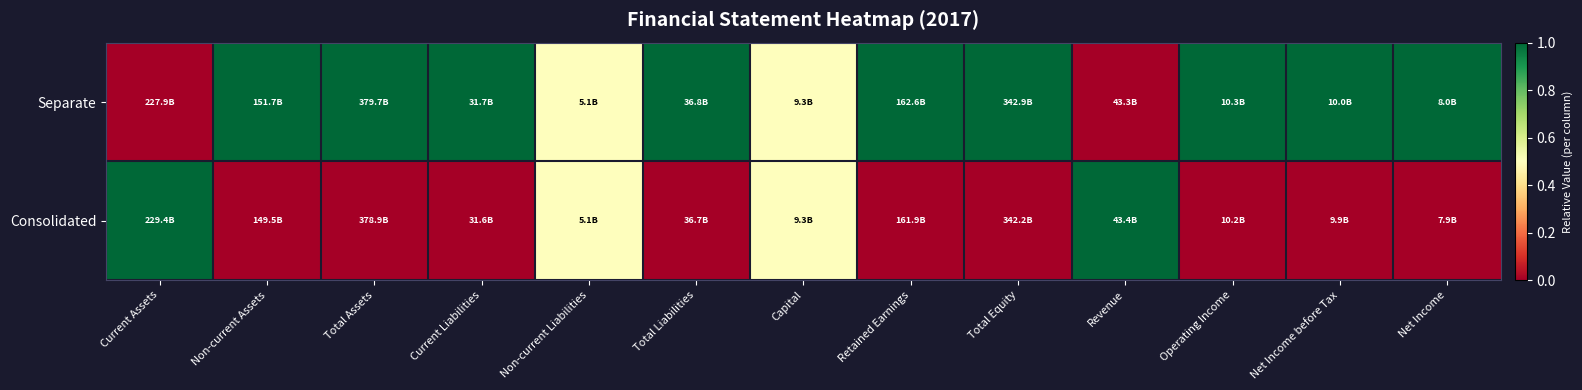

Between Current Assets and Net Income, which series saw the biggest shift?

Consolidated